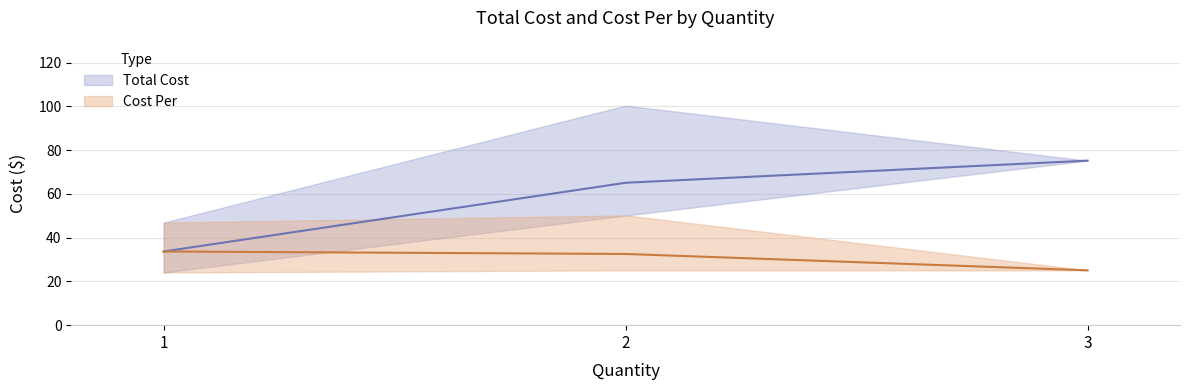

What are all the series names shown in the legend?

Total Cost, Cost Per